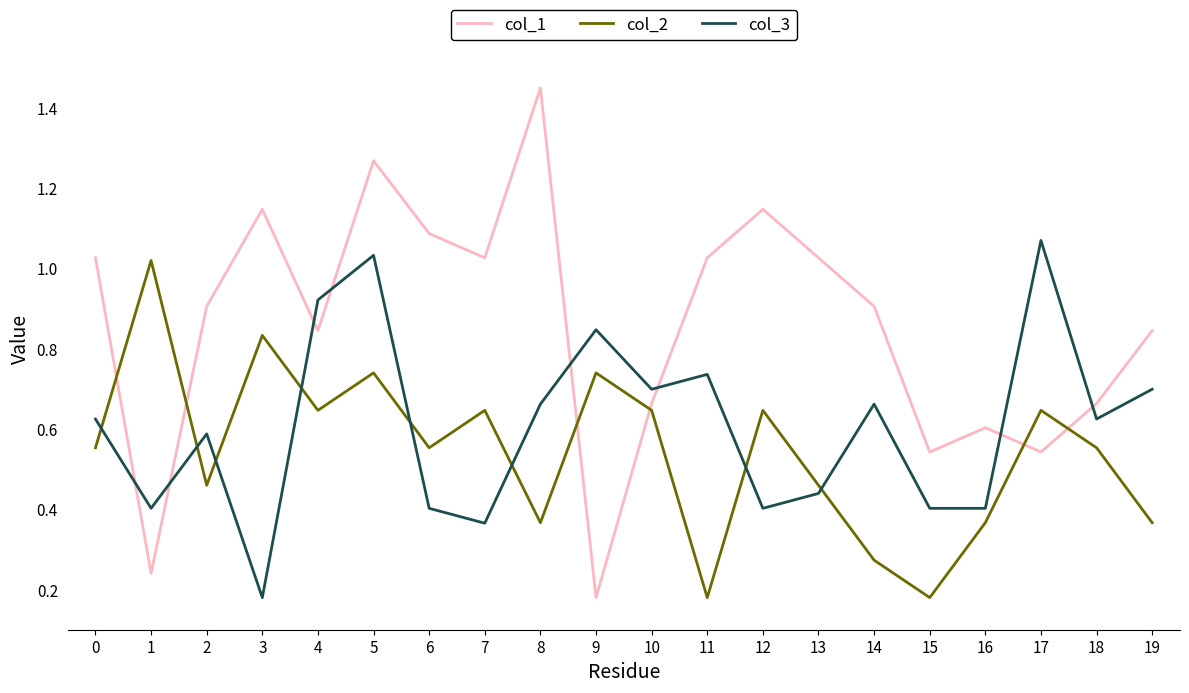

Rank the series by their average value, from lowest to highest.

col_2, col_3, col_1